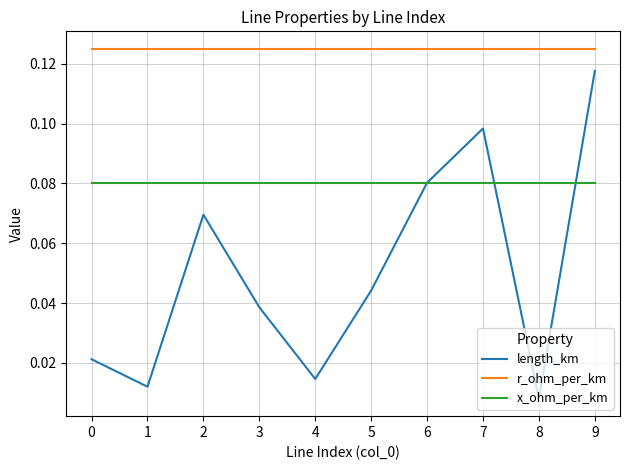

Between 0 and 9, which series saw the biggest shift?

length_km